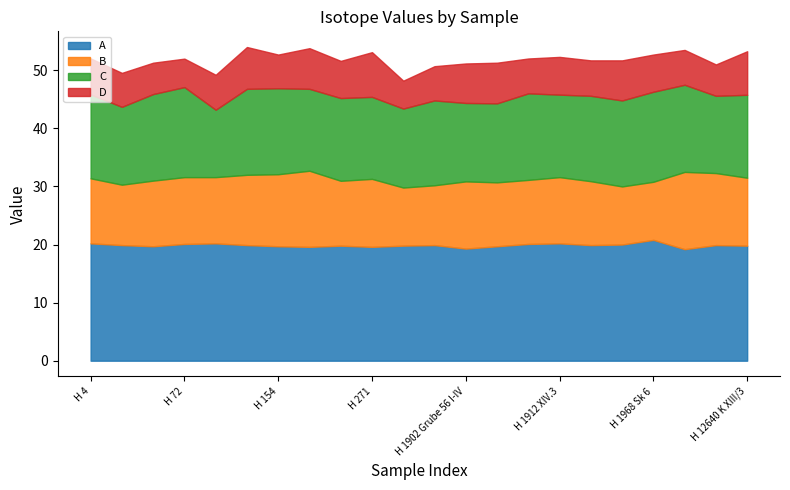

True or false: A and C intersect in this chart.

False